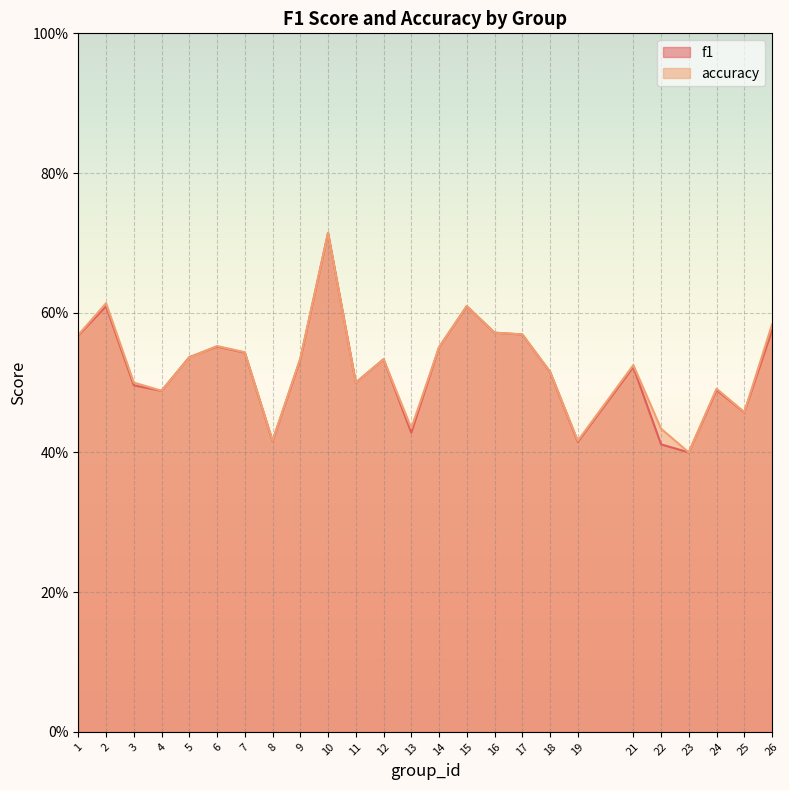

True or false: accuracy has more than 1 points higher than both neighbors.

True